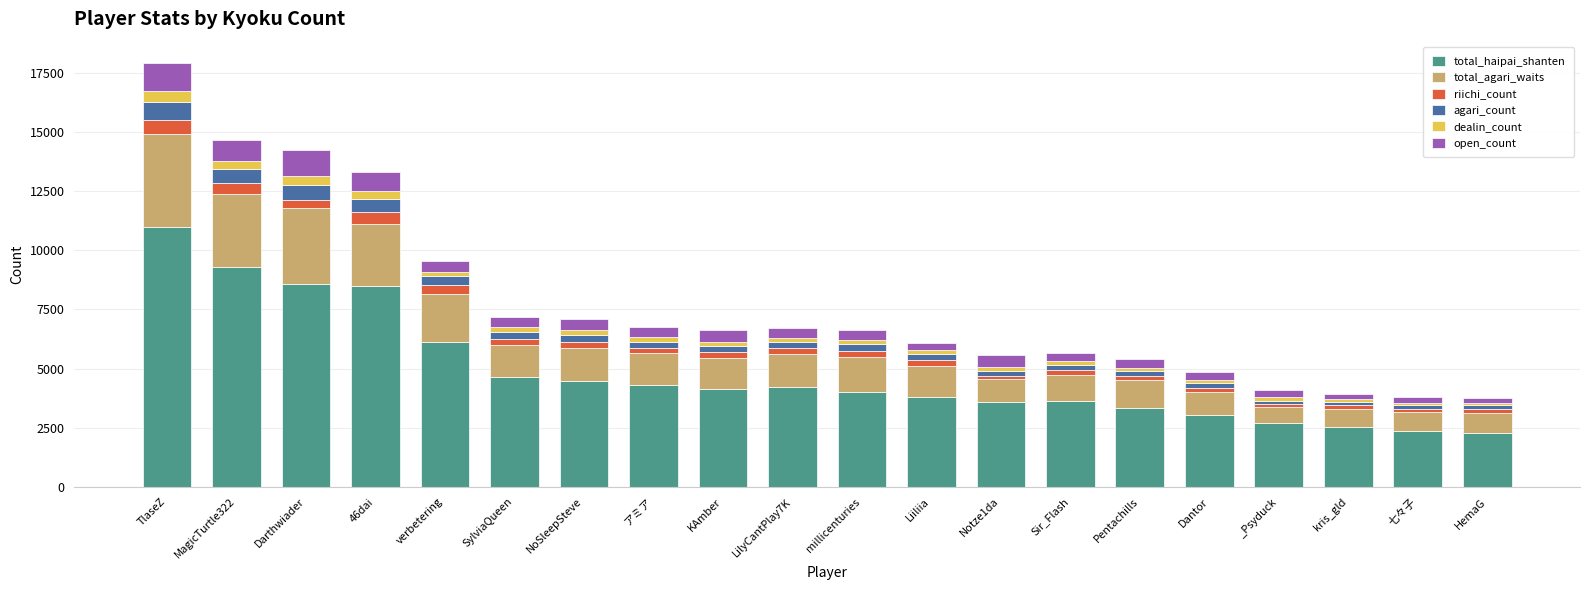

The total_haipai_shanten series shows 6409 at Liiliia. True or false?

False